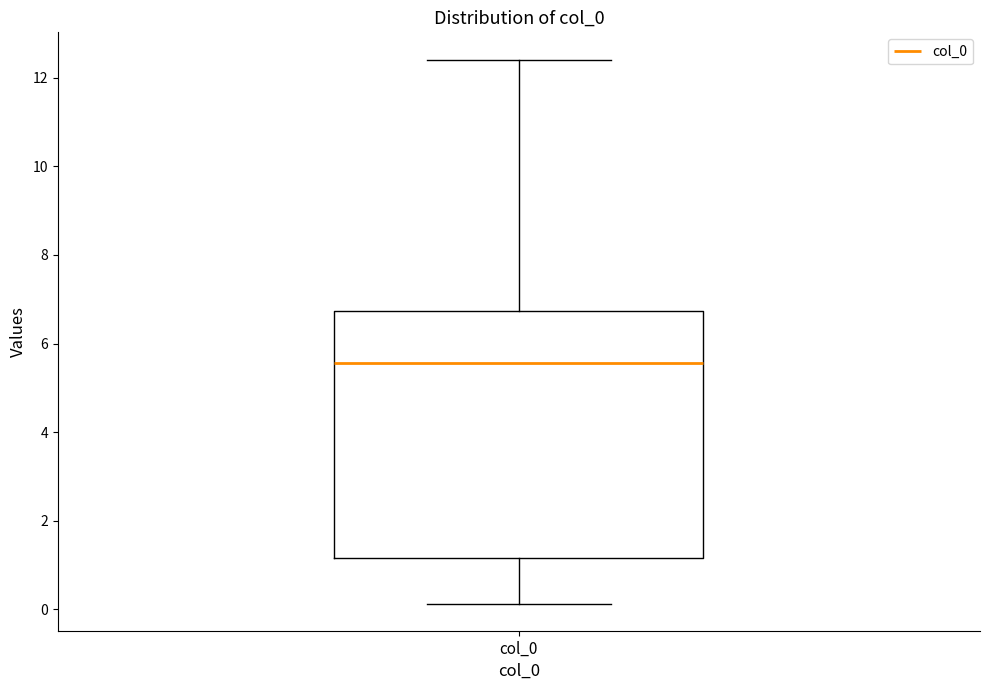

Transcribe this box plot: give where the median line is, the range the box spans, and where the two whiskers end, as read against the y-axis. The values are not printed on the chart, so give them approximately, as read against the axis.

median 5.6, box 1.2 to 6.8, whiskers 0.2 to 12.4